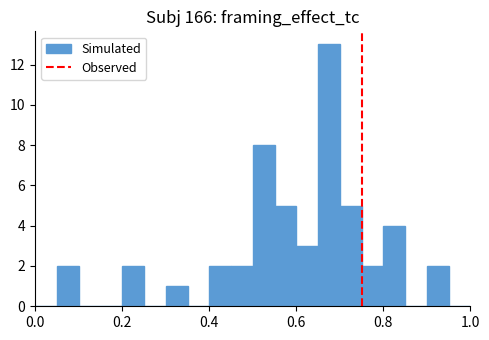

Read against the x-axis, roughly where is the centre of the tallest bar?

0.68